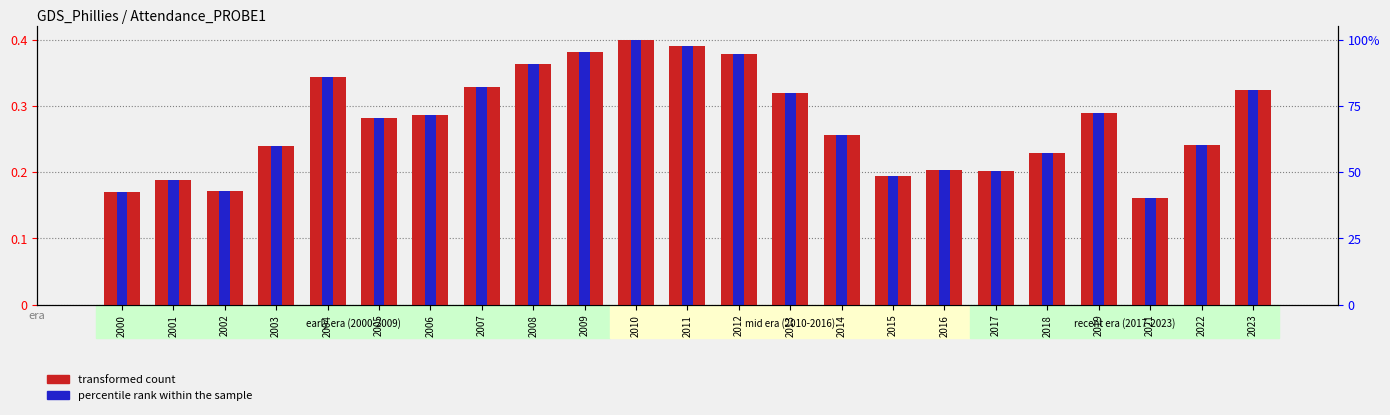

Which series has the largest total across all categories?

percentile rank within the sample